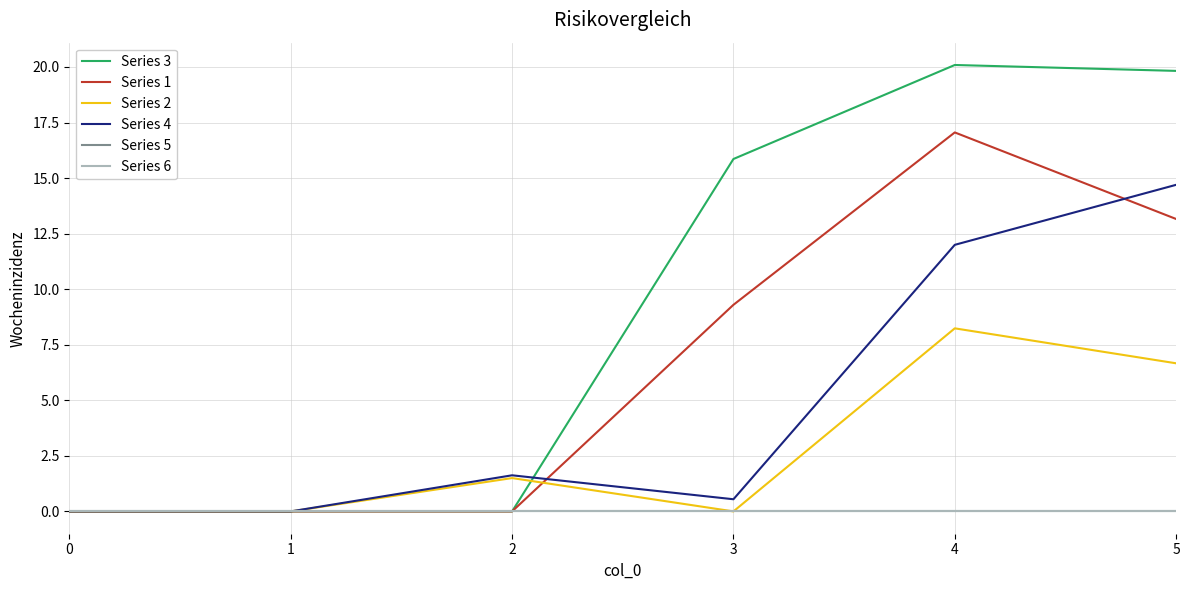

At which category does the chart reach its peak across all series?

4